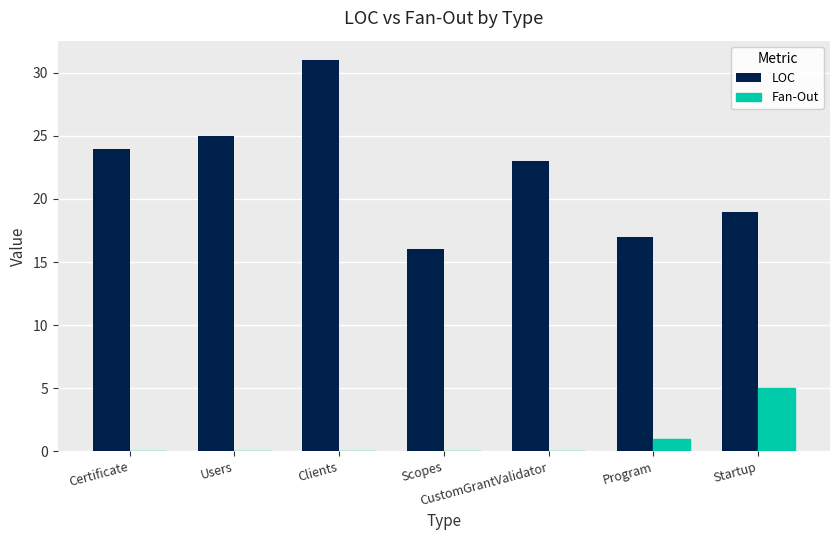

The value of LOC at Program is 4. True or false?

False